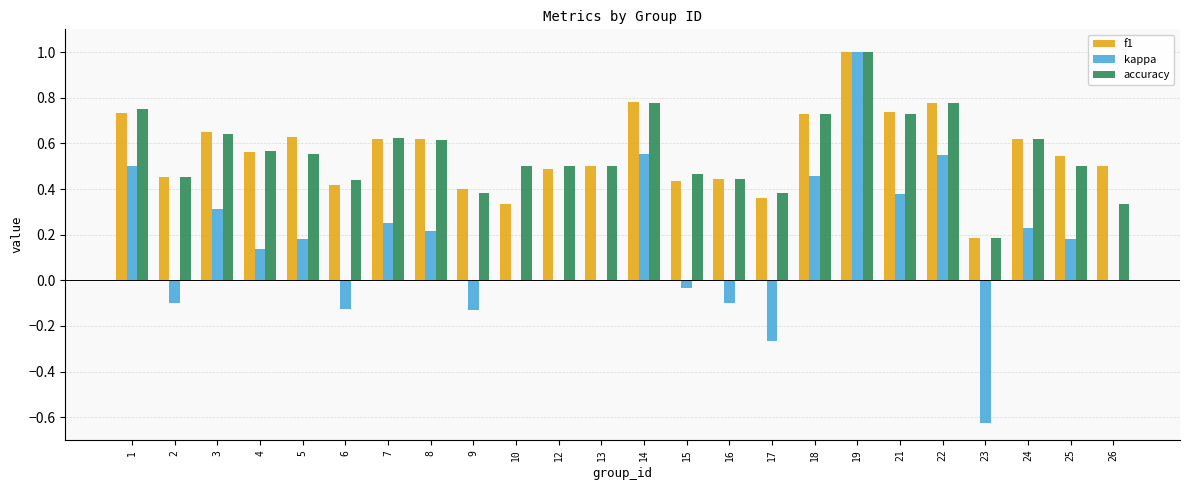

At which category is the sum across all series the highest?

19